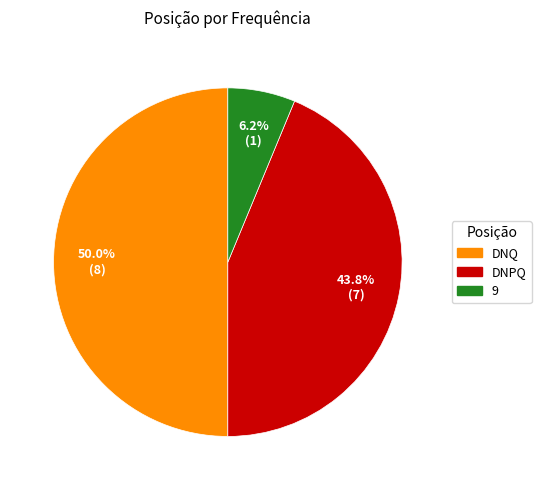

To the nearest percent, what portion does DNPQ represent?

44%